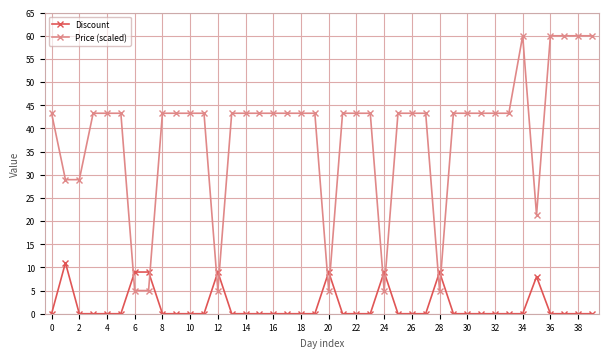

At how many categories does at least one series exceed 36?

31